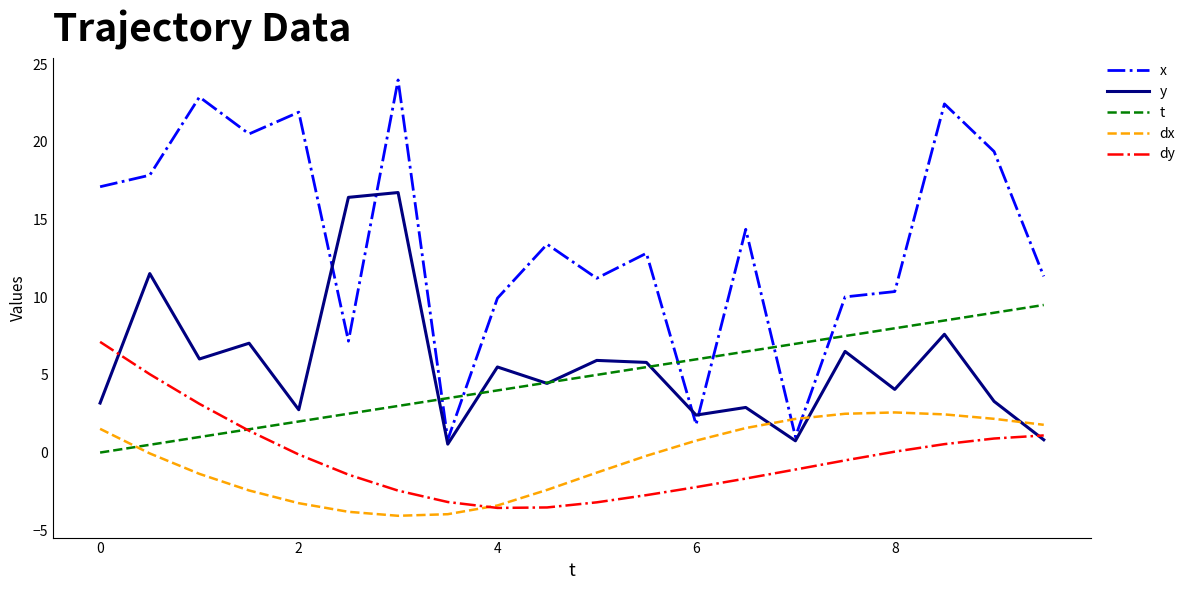

Which series has the widest spread of values?

x